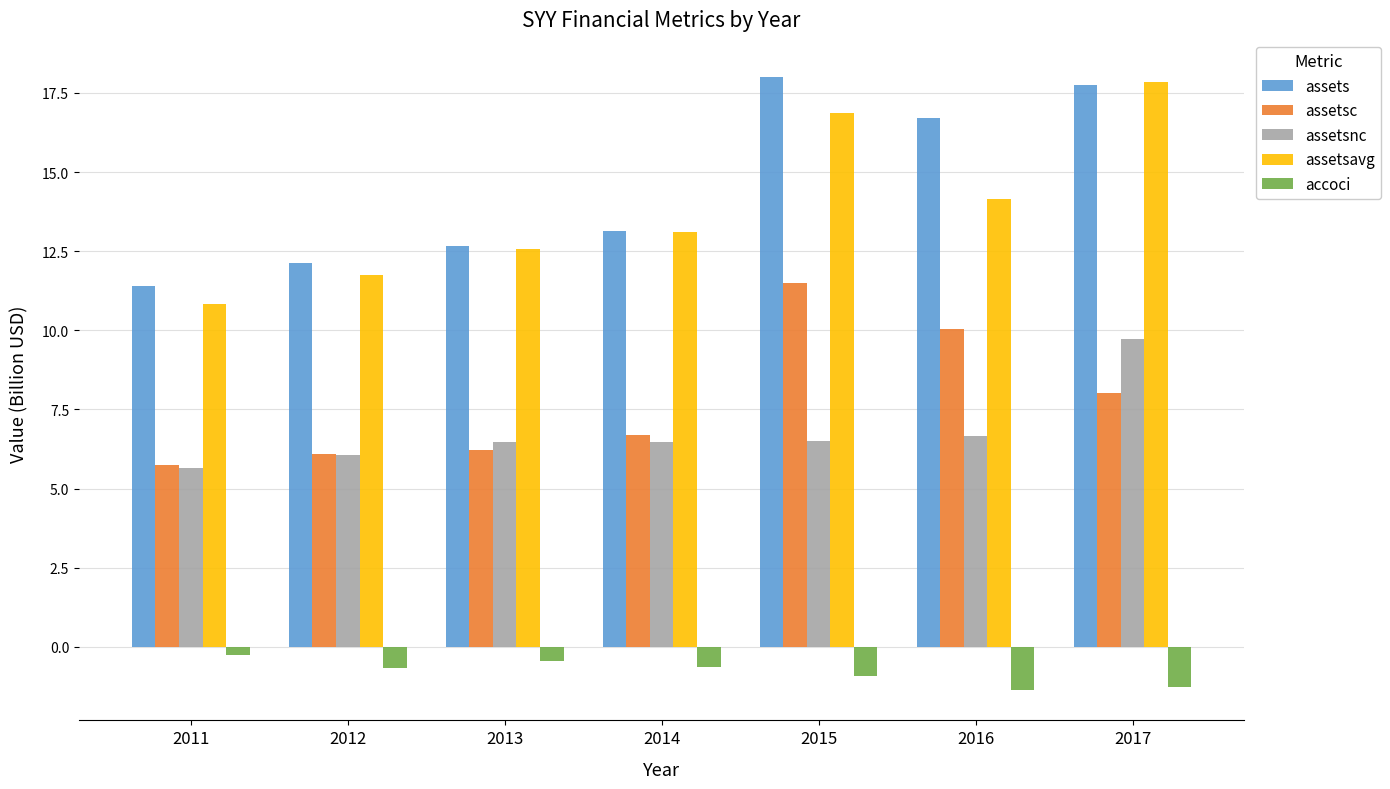

What is the value of the assetsc bar at the 1st from the left?

5.7